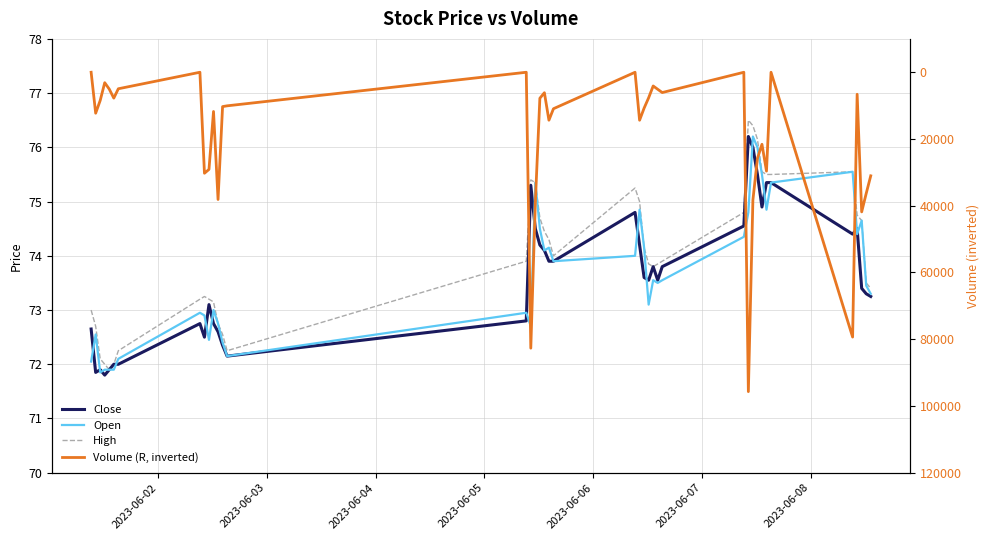

Reading left to right, what are all the values shown in this chart?

Close: 72.7	71.8	71.9	71.8	71.9	72.0	72.0	72.8	72.5	73.1	72.8	72.6	72.3	72.2	72.8	75.3	74.5	74.2	74.1	73.9	73.9	74.8	74.2	73.6	73.5	73.8	73.5	73.8	74.5	76.2	76.0	75.5	74.9	75.3	75.3	74.4	74.5	73.4	73.3	73.2
Open: 72.0	72.5	71.8	71.9	71.9	71.9	72.1	73.0	72.9	72.5	73.0	72.8	72.4	72.2	73.0	72.7	75.3	74.5	74.1	74.2	73.9	74.0	74.8	74.2	73.1	73.5	73.5	73.5	74.3	74.8	76.2	76.0	75.5	74.8	75.3	75.5	74.4	74.7	73.5	73.3
High: 73.0	72.7	72.1	72.0	71.9	72.0	72.2	73.2	73.2	73.2	73.2	72.8	72.5	72.2	73.9	75.4	75.3	74.7	74.5	74.3	74.0	75.2	75.0	74.2	73.8	73.8	73.8	73.9	74.8	76.5	76.4	76.2	75.5	75.5	75.5	75.5	74.8	74.7	73.5	73.4
Volume (R, inverted): 0.0	12271.0	8454.0	3125.0	5052.0	7751.0	4945.0	0.0	30263.0	29104.0	11752.0	38123.0	10287.0	10059.0	0.0	82676.0	39080.0	7790.0	6131.0	14366.0	10927.0	0.0	14375.0	10748.0	7644.0	4110.0	5100.0	6080.0	0.0	95696.0	38305.0	25825.0	21584.0	29627.0	0.0	79352.0	6599.0	41840.0	36312.0	31030.0